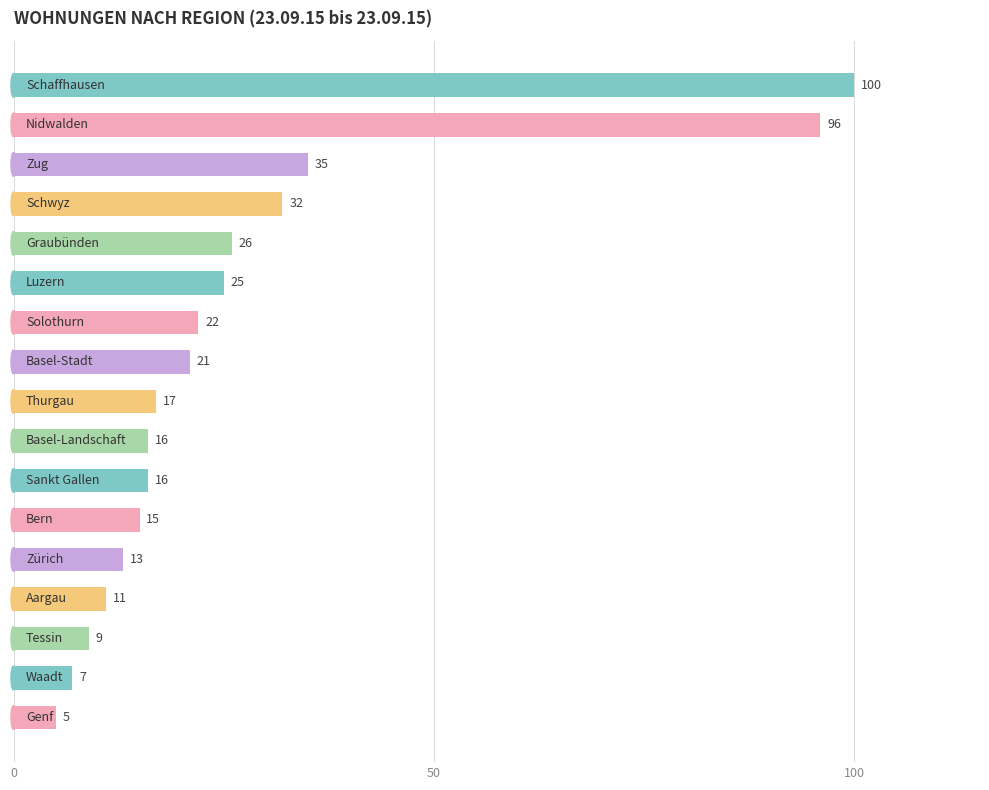

What is the difference between the second highest and second lowest values?

89